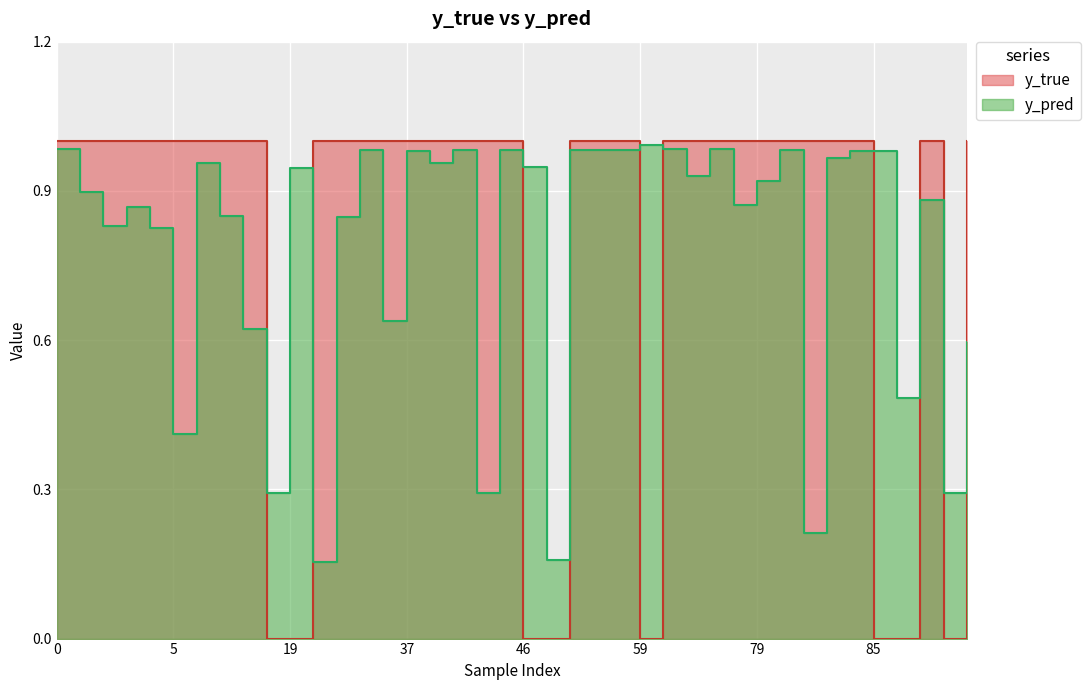

How many intersections are there between y_true and y_pred?

10